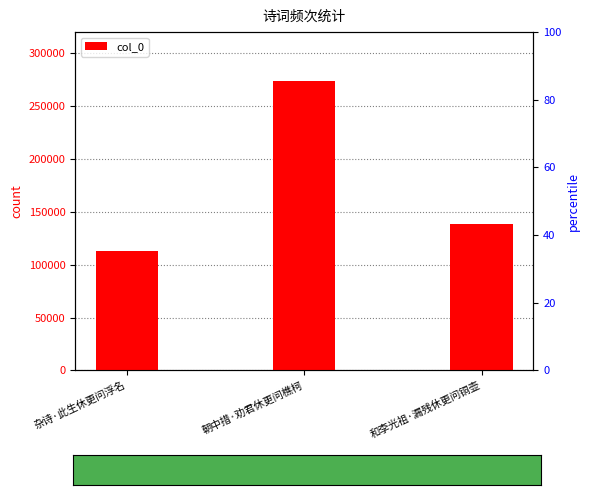

Rank the categories by value from lowest to highest.

杂诗·此生休更问浮名, 和李光祖·漏残休更问铜壶, 朝中措·劝君休更问樵柯